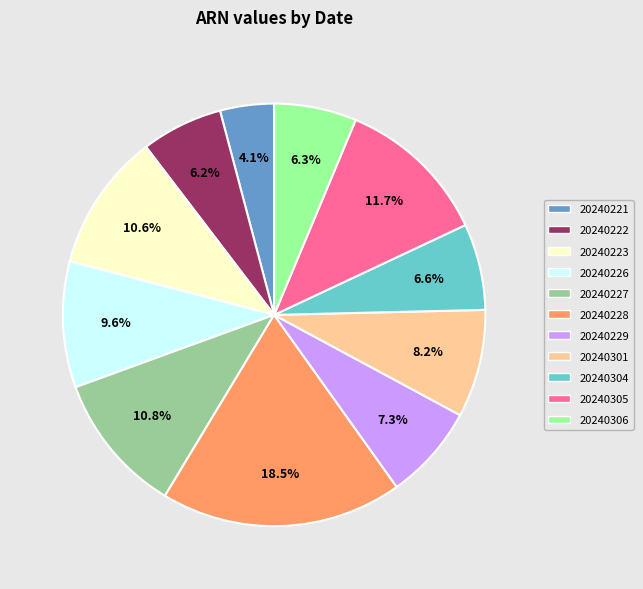

How many segments does this pie chart have?

11